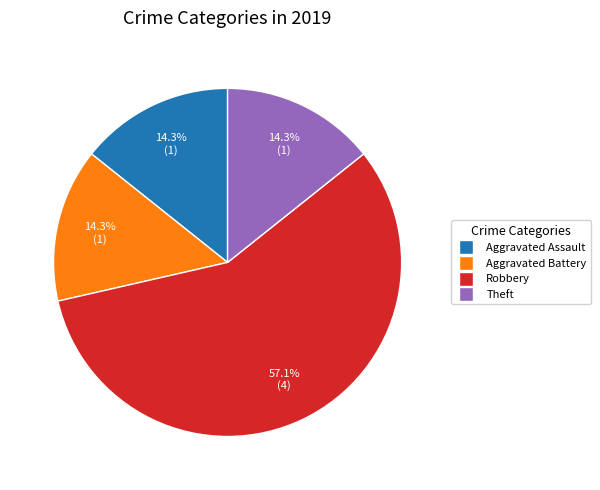

Which slice is the largest?

Robbery